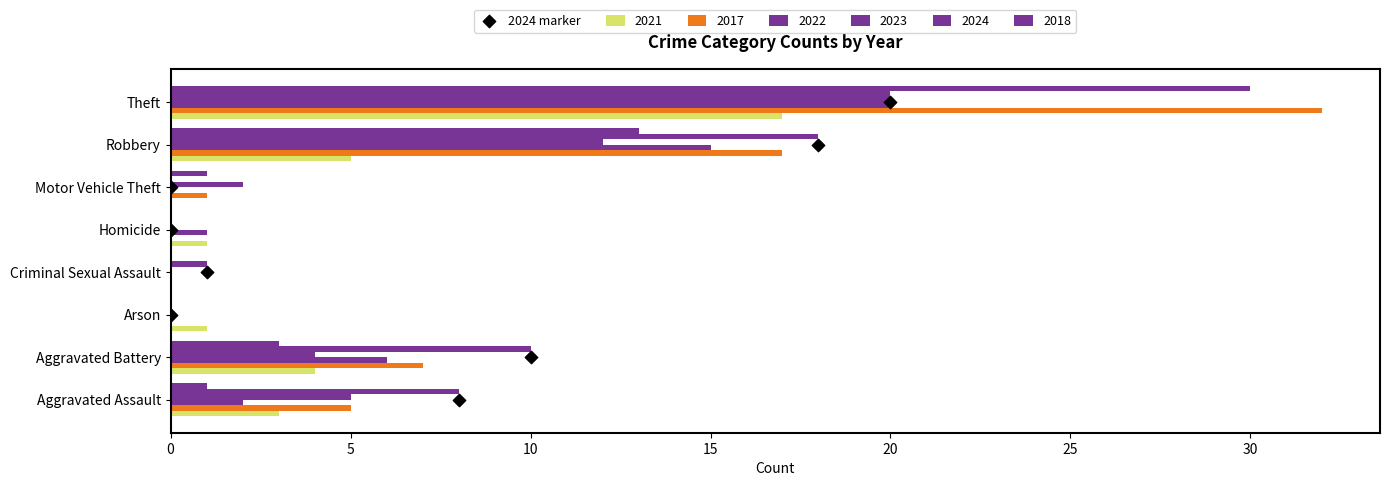

Is the value of 2017 at Robbery greater than the value of 2024 at Homicide?

Yes